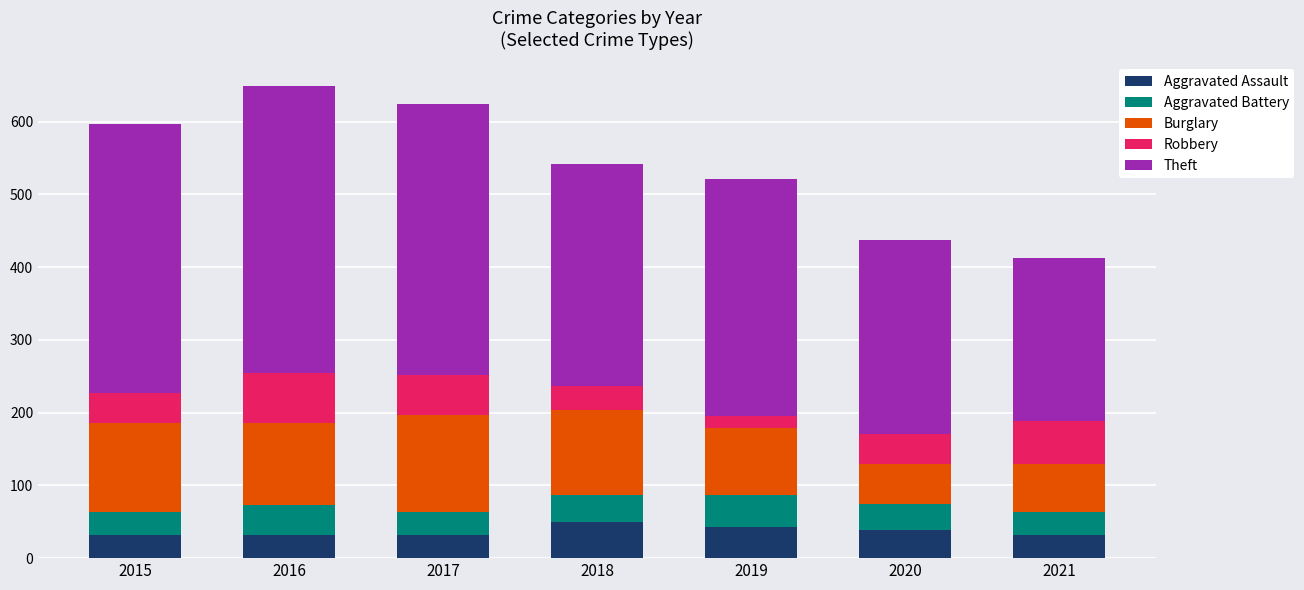

What is the minimum value for Aggravated Assault?

32